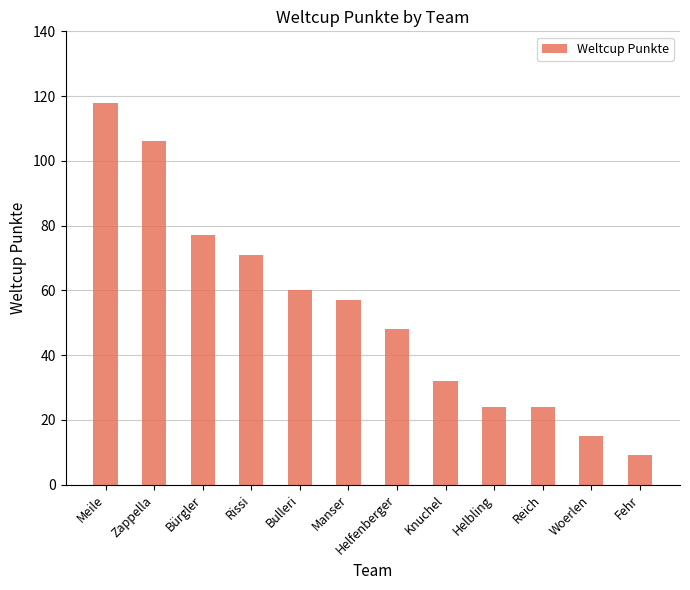

What is the sum of the values at Rissi and Bulleri?

131